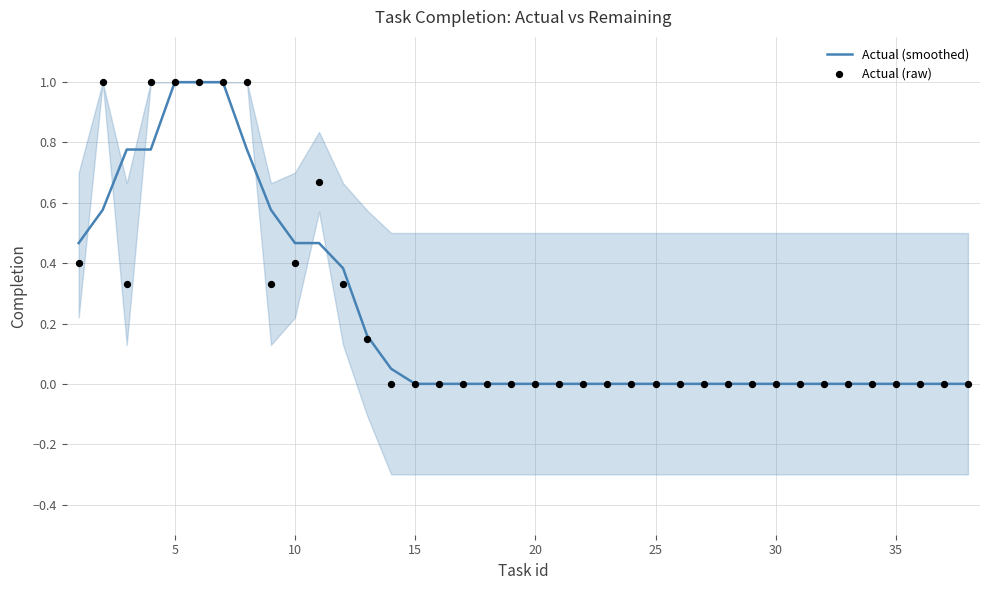

Which series has the widest spread of Y values?

Actual (smoothed)